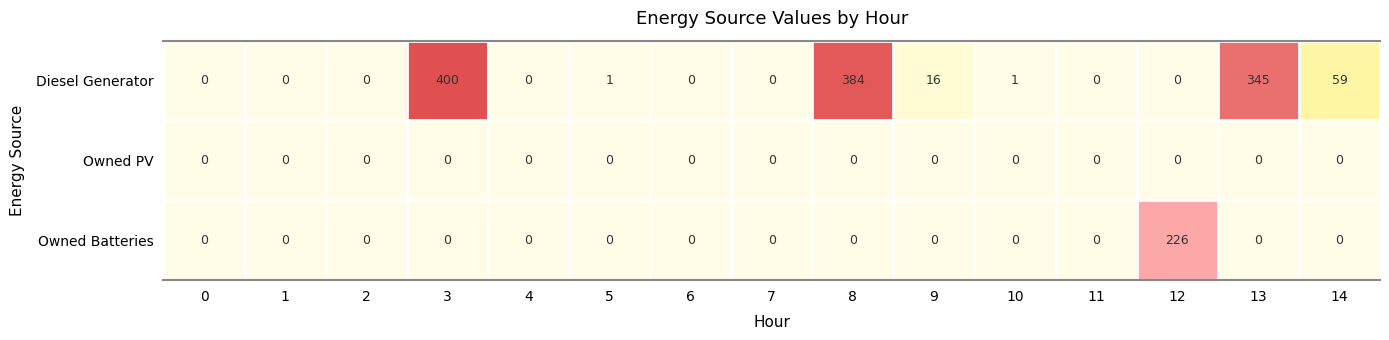

Is it true that Owned Batteries equals 110 at 13?

False